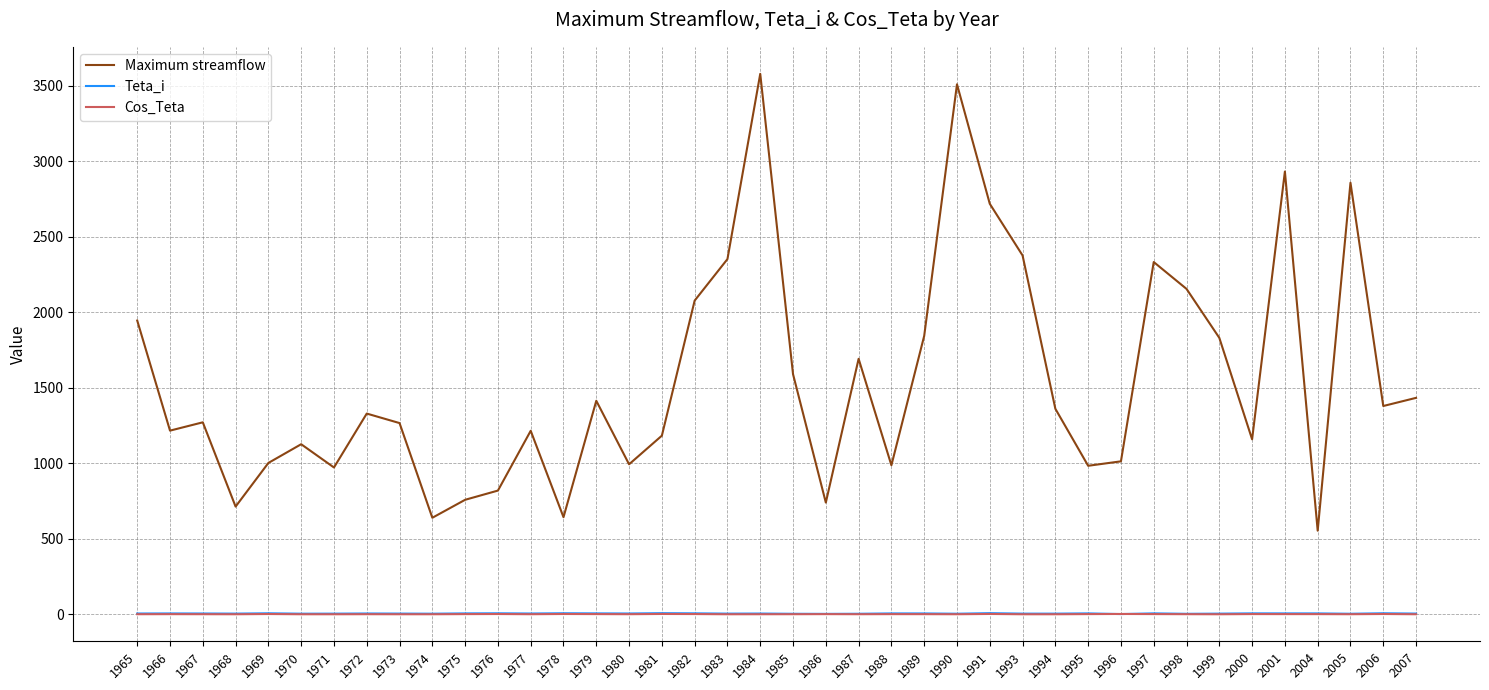

Which series has the largest total across all categories?

Maximum streamflow